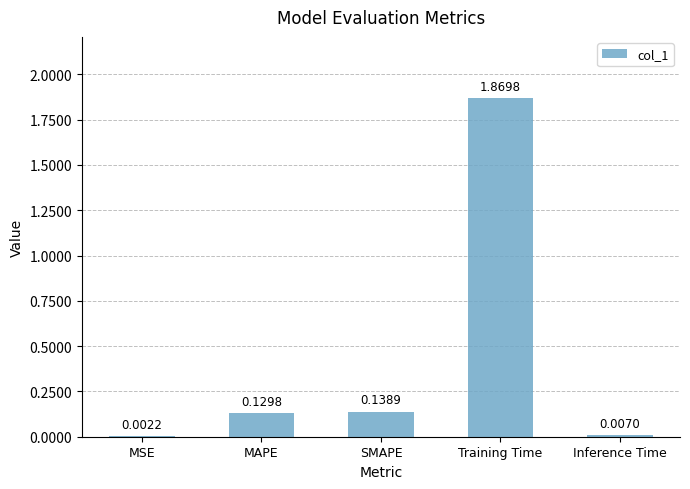

At which label is the value closest to 0?

MSE